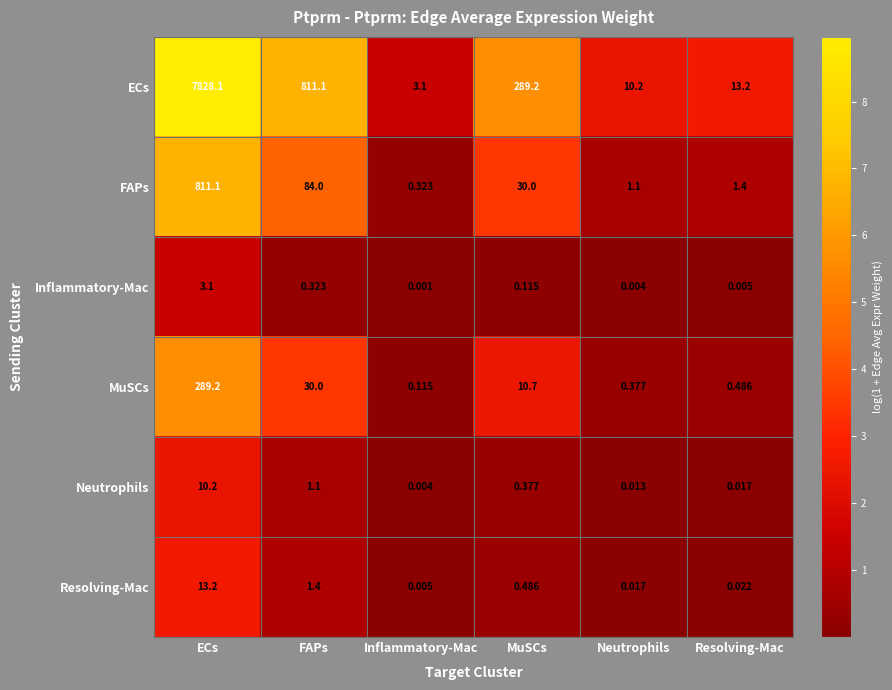

At which category is the sum across all series the highest?

ECs